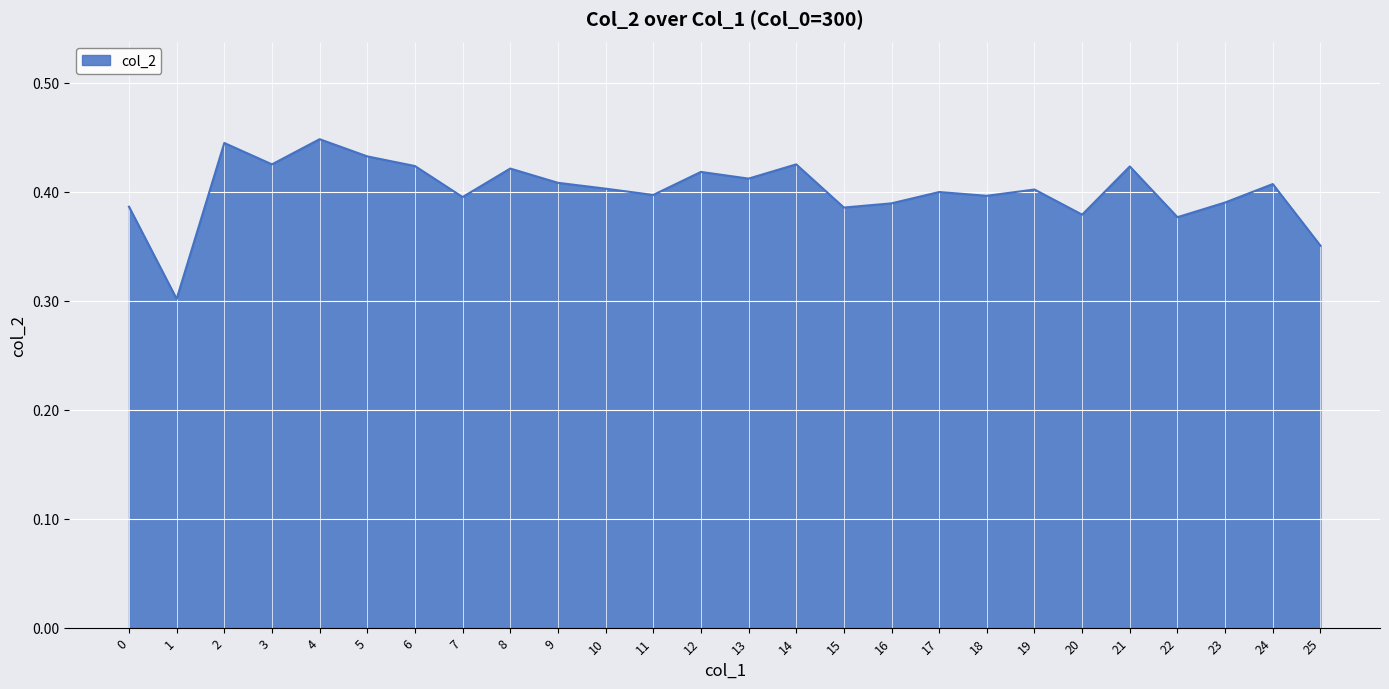

Is it true that the value at 19 is 0.7?

False